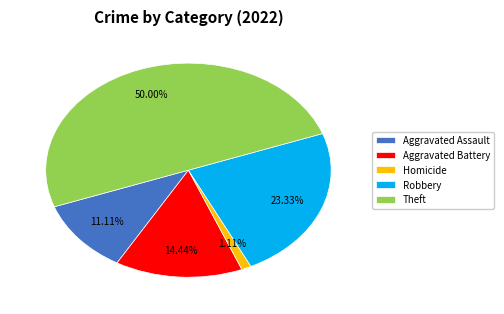

Is Aggravated Battery the majority of the pie?

No